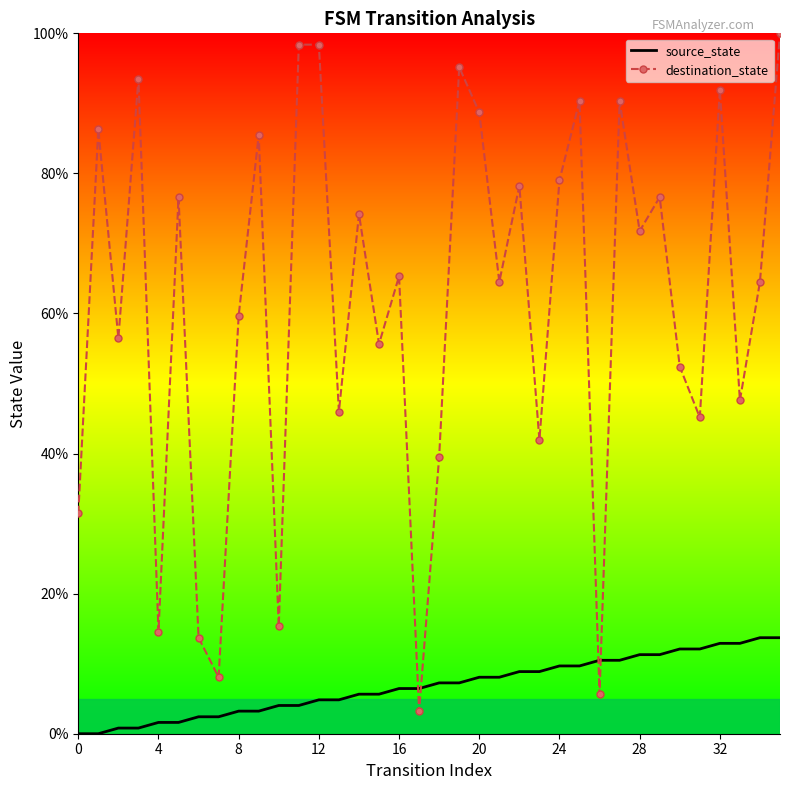

What is the average value of the source_state series?

6.9